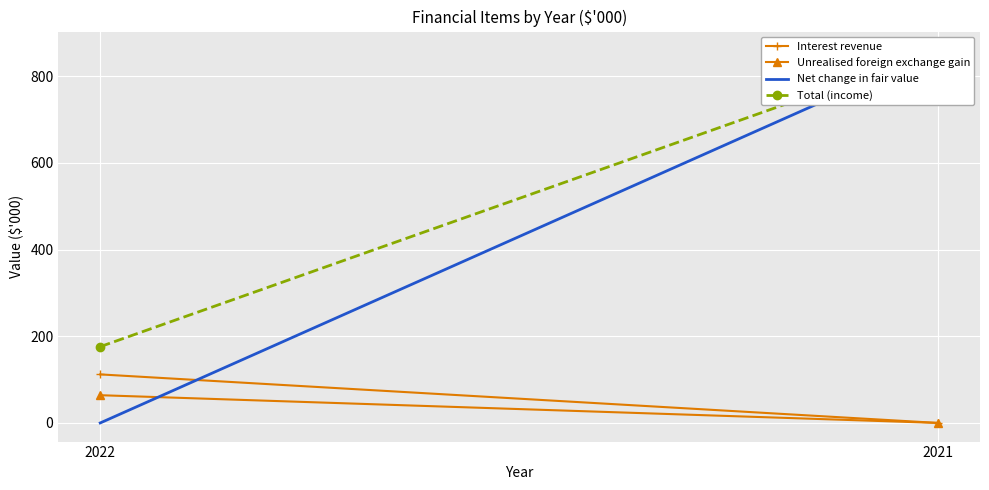

At which category does the chart reach its minimum across all series?

2021